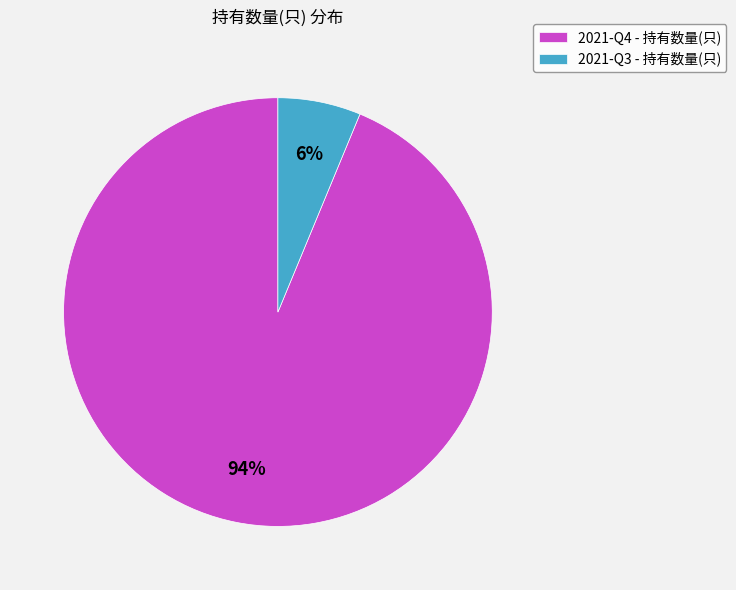

To the nearest percent, what percentage of the pie is 2021-Q4?

94%